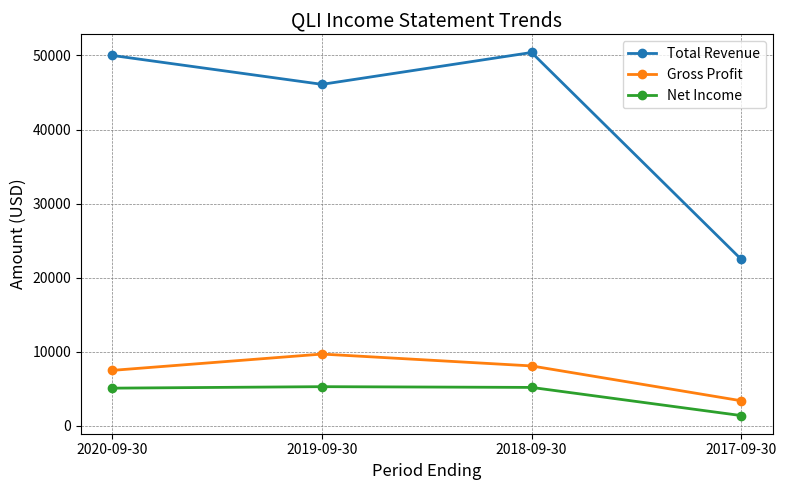

What is the greatest value displayed?

50400